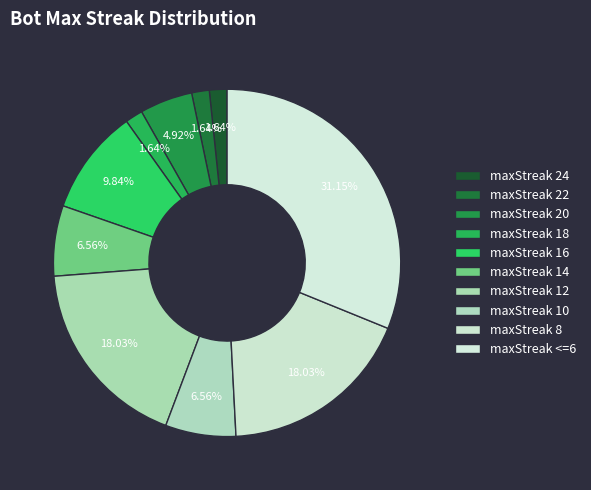

Between maxStreak <=6 and maxStreak 20, which is larger?

maxStreak <=6